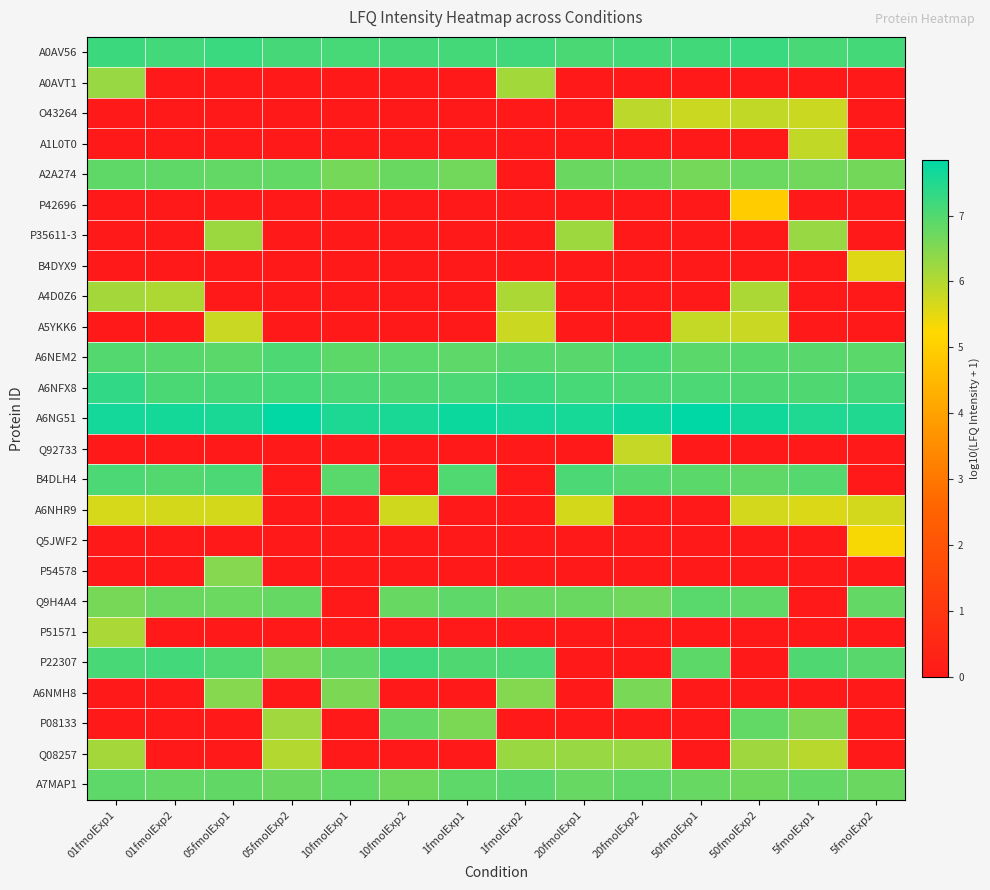

Reading left to right, what are all the values shown in this chart?

A0AV56: 01fmolExp1=7.2	01fmolExp2=7.2	05fmolExp1=7.2	05fmolExp2=7.1	10fmolExp1=7.1	10fmolExp2=7.1	1fmolExp1=7.1	1fmolExp2=7.2	20fmolExp1=7.1	20fmolExp2=7.1	50fmolExp1=7.2	50fmolExp2=7.2	5fmolExp1=7.1	5fmolExp2=7.1
A0AVT1: 01fmolExp1=6.3	01fmolExp2=0.0	05fmolExp1=0.0	05fmolExp2=0.0	10fmolExp1=0.0	10fmolExp2=0.0	1fmolExp1=0.0	1fmolExp2=6.2	20fmolExp1=0.0	20fmolExp2=0.0	50fmolExp1=0.0	50fmolExp2=0.0	5fmolExp1=0.0	5fmolExp2=0.0
O43264: 01fmolExp1=0.0	01fmolExp2=0.0	05fmolExp1=0.0	05fmolExp2=0.0	10fmolExp1=0.0	10fmolExp2=0.0	1fmolExp1=0.0	1fmolExp2=0.0	20fmolExp1=0.0	20fmolExp2=5.9	50fmolExp1=5.8	50fmolExp2=5.9	5fmolExp1=5.8	5fmolExp2=0.0
A1L0T0: 01fmolExp1=0.0	01fmolExp2=0.0	05fmolExp1=0.0	05fmolExp2=0.0	10fmolExp1=0.0	10fmolExp2=0.0	1fmolExp1=0.0	1fmolExp2=0.0	20fmolExp1=0.0	20fmolExp2=0.0	50fmolExp1=0.0	50fmolExp2=0.0	5fmolExp1=5.8	5fmolExp2=0.0
A2A274: 01fmolExp1=6.9	01fmolExp2=6.9	05fmolExp1=6.8	05fmolExp2=6.8	10fmolExp1=6.6	10fmolExp2=6.8	1fmolExp1=6.7	1fmolExp2=0.0	20fmolExp1=6.7	20fmolExp2=6.8	50fmolExp1=6.6	50fmolExp2=6.7	5fmolExp1=6.7	5fmolExp2=6.7
P42696: 01fmolExp1=0.0	01fmolExp2=0.0	05fmolExp1=0.0	05fmolExp2=0.0	10fmolExp1=0.0	10fmolExp2=0.0	1fmolExp1=0.0	1fmolExp2=0.0	20fmolExp1=0.0	20fmolExp2=0.0	50fmolExp1=0.0	50fmolExp2=5.0	5fmolExp1=0.0	5fmolExp2=0.0
P35611-3: 01fmolExp1=0.0	01fmolExp2=0.0	05fmolExp1=6.2	05fmolExp2=0.0	10fmolExp1=0.0	10fmolExp2=0.0	1fmolExp1=0.0	1fmolExp2=0.0	20fmolExp1=6.2	20fmolExp2=0.0	50fmolExp1=0.0	50fmolExp2=0.0	5fmolExp1=6.3	5fmolExp2=0.0
B4DYX9: 01fmolExp1=0.0	01fmolExp2=0.0	05fmolExp1=0.0	05fmolExp2=0.0	10fmolExp1=0.0	10fmolExp2=0.0	1fmolExp1=0.0	1fmolExp2=0.0	20fmolExp1=0.0	20fmolExp2=0.0	50fmolExp1=0.0	50fmolExp2=0.0	5fmolExp1=0.0	5fmolExp2=5.6
A4D0Z6: 01fmolExp1=6.2	01fmolExp2=6.1	05fmolExp1=0.0	05fmolExp2=0.0	10fmolExp1=0.0	10fmolExp2=0.0	1fmolExp1=0.0	1fmolExp2=6.1	20fmolExp1=0.0	20fmolExp2=0.0	50fmolExp1=0.0	50fmolExp2=6.1	5fmolExp1=0.0	5fmolExp2=0.0
A5YKK6: 01fmolExp1=0.0	01fmolExp2=0.0	05fmolExp1=5.8	05fmolExp2=0.0	10fmolExp1=0.0	10fmolExp2=0.0	1fmolExp1=0.0	1fmolExp2=5.8	20fmolExp1=0.0	20fmolExp2=0.0	50fmolExp1=5.8	50fmolExp2=5.8	5fmolExp1=0.0	5fmolExp2=0.0
A6NEM2: 01fmolExp1=7.0	01fmolExp2=6.9	05fmolExp1=6.9	05fmolExp2=7.0	10fmolExp1=6.9	10fmolExp2=6.9	1fmolExp1=6.9	1fmolExp2=6.9	20fmolExp1=6.9	20fmolExp2=7.1	50fmolExp1=6.9	50fmolExp2=7.0	5fmolExp1=6.9	5fmolExp2=6.9
A6NFX8: 01fmolExp1=7.3	01fmolExp2=7.1	05fmolExp1=7.1	05fmolExp2=7.1	10fmolExp1=7.1	10fmolExp2=7.0	1fmolExp1=7.1	1fmolExp2=7.2	20fmolExp1=7.1	20fmolExp2=7.1	50fmolExp1=7.1	50fmolExp2=7.0	5fmolExp1=7.0	5fmolExp2=7.1
A6NG51: 01fmolExp1=7.6	01fmolExp2=7.6	05fmolExp1=7.6	05fmolExp2=7.8	10fmolExp1=7.5	10fmolExp2=7.6	1fmolExp1=7.7	1fmolExp2=7.6	20fmolExp1=7.6	20fmolExp2=7.7	50fmolExp1=7.8	50fmolExp2=7.7	5fmolExp1=7.5	5fmolExp2=7.5
Q92733: 01fmolExp1=0.0	01fmolExp2=0.0	05fmolExp1=0.0	05fmolExp2=0.0	10fmolExp1=0.0	10fmolExp2=0.0	1fmolExp1=0.0	1fmolExp2=0.0	20fmolExp1=0.0	20fmolExp2=5.8	50fmolExp1=0.0	50fmolExp2=0.0	5fmolExp1=0.0	5fmolExp2=0.0
B4DLH4: 01fmolExp1=7.1	01fmolExp2=7.0	05fmolExp1=7.1	05fmolExp2=0.0	10fmolExp1=6.9	10fmolExp2=0.0	1fmolExp1=7.0	1fmolExp2=0.0	20fmolExp1=7.1	20fmolExp2=7.0	50fmolExp1=6.9	50fmolExp2=6.9	5fmolExp1=7.0	5fmolExp2=0.0
A6NHR9: 01fmolExp1=5.6	01fmolExp2=5.7	05fmolExp1=5.7	05fmolExp2=0.0	10fmolExp1=0.0	10fmolExp2=5.7	1fmolExp1=0.0	1fmolExp2=0.0	20fmolExp1=5.7	20fmolExp2=0.0	50fmolExp1=0.0	50fmolExp2=5.7	5fmolExp1=5.6	5fmolExp2=5.7
Q5JWF2: 01fmolExp1=0.0	01fmolExp2=0.0	05fmolExp1=0.0	05fmolExp2=0.0	10fmolExp1=0.0	10fmolExp2=0.0	1fmolExp1=0.0	1fmolExp2=0.0	20fmolExp1=0.0	20fmolExp2=0.0	50fmolExp1=0.0	50fmolExp2=0.0	5fmolExp1=0.0	5fmolExp2=5.3
P54578: 01fmolExp1=0.0	01fmolExp2=0.0	05fmolExp1=6.5	05fmolExp2=0.0	10fmolExp1=0.0	10fmolExp2=0.0	1fmolExp1=0.0	1fmolExp2=0.0	20fmolExp1=0.0	20fmolExp2=0.0	50fmolExp1=0.0	50fmolExp2=0.0	5fmolExp1=0.0	5fmolExp2=0.0
Q9H4A4: 01fmolExp1=6.6	01fmolExp2=6.8	05fmolExp1=6.7	05fmolExp2=6.8	10fmolExp1=0.0	10fmolExp2=6.8	1fmolExp1=6.9	1fmolExp2=6.8	20fmolExp1=6.8	20fmolExp2=6.7	50fmolExp1=6.9	50fmolExp2=6.9	5fmolExp1=0.0	5fmolExp2=6.8
P51571: 01fmolExp1=6.1	01fmolExp2=0.0	05fmolExp1=0.0	05fmolExp2=0.0	10fmolExp1=0.0	10fmolExp2=0.0	1fmolExp1=0.0	1fmolExp2=0.0	20fmolExp1=0.0	20fmolExp2=0.0	50fmolExp1=0.0	50fmolExp2=0.0	5fmolExp1=0.0	5fmolExp2=0.0
P22307: 01fmolExp1=7.1	01fmolExp2=7.1	05fmolExp1=7.0	05fmolExp2=6.6	10fmolExp1=6.9	10fmolExp2=7.2	1fmolExp1=7.0	1fmolExp2=7.0	20fmolExp1=0.0	20fmolExp2=0.0	50fmolExp1=6.9	50fmolExp2=0.0	5fmolExp1=7.0	5fmolExp2=6.9
A6NMH8: 01fmolExp1=0.0	01fmolExp2=0.0	05fmolExp1=6.5	05fmolExp2=0.0	10fmolExp1=6.6	10fmolExp2=0.0	1fmolExp1=0.0	1fmolExp2=6.5	20fmolExp1=0.0	20fmolExp2=6.6	50fmolExp1=0.0	50fmolExp2=0.0	5fmolExp1=0.0	5fmolExp2=0.0
P08133: 01fmolExp1=0.0	01fmolExp2=0.0	05fmolExp1=0.0	05fmolExp2=6.2	10fmolExp1=0.0	10fmolExp2=6.8	1fmolExp1=6.6	1fmolExp2=0.0	20fmolExp1=0.0	20fmolExp2=0.0	50fmolExp1=0.0	50fmolExp2=6.8	5fmolExp1=6.5	5fmolExp2=0.0
Q08257: 01fmolExp1=6.1	01fmolExp2=0.0	05fmolExp1=0.0	05fmolExp2=6.0	10fmolExp1=0.0	10fmolExp2=0.0	1fmolExp1=0.0	1fmolExp2=6.3	20fmolExp1=6.3	20fmolExp2=6.3	50fmolExp1=0.0	50fmolExp2=6.2	5fmolExp1=5.9	5fmolExp2=0.0
A7MAP1: 01fmolExp1=6.9	01fmolExp2=6.8	05fmolExp1=6.8	05fmolExp2=6.8	10fmolExp1=6.8	10fmolExp2=6.7	1fmolExp1=6.9	1fmolExp2=6.9	20fmolExp1=6.8	20fmolExp2=6.9	50fmolExp1=6.8	50fmolExp2=6.7	5fmolExp1=6.8	5fmolExp2=6.7